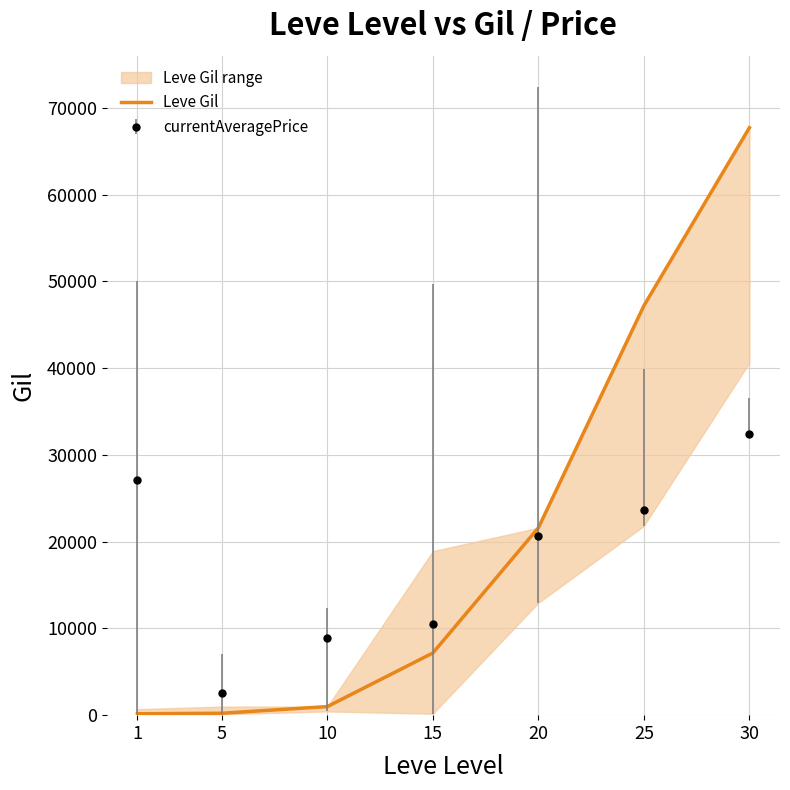

What is the sum of all values?

145070